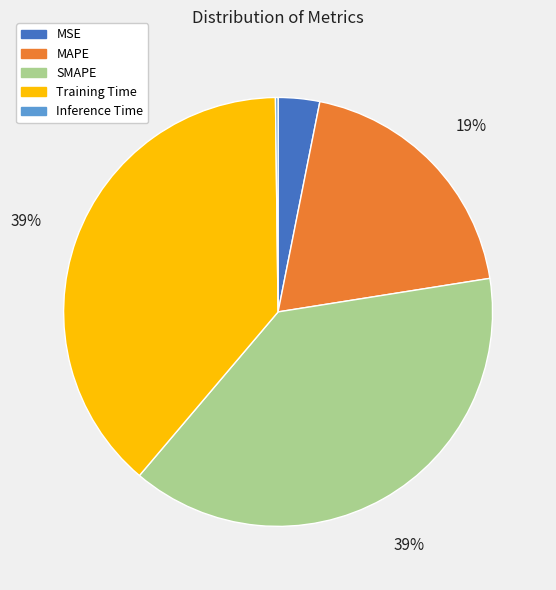

To the nearest percent, what percentage of the pie is Training Time?

39%